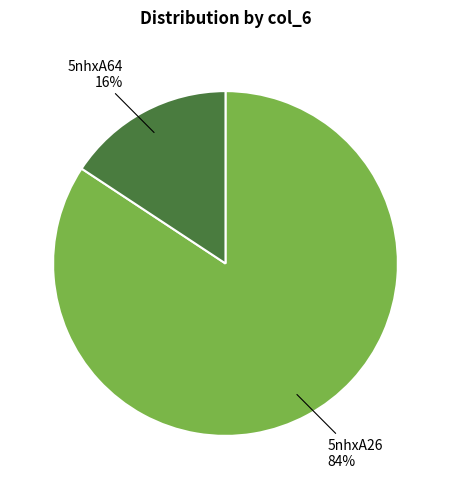

What is the smallest slice in the pie chart?

5nhxA64